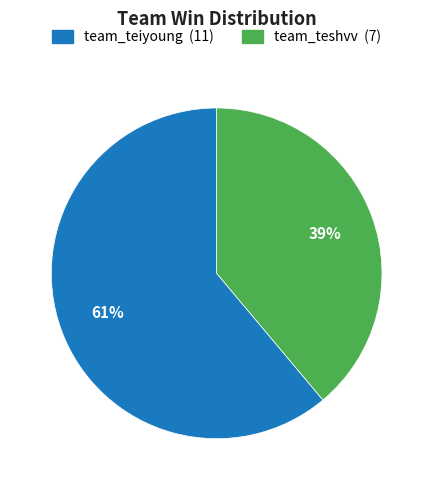

Does any single category account for the majority?

Yes